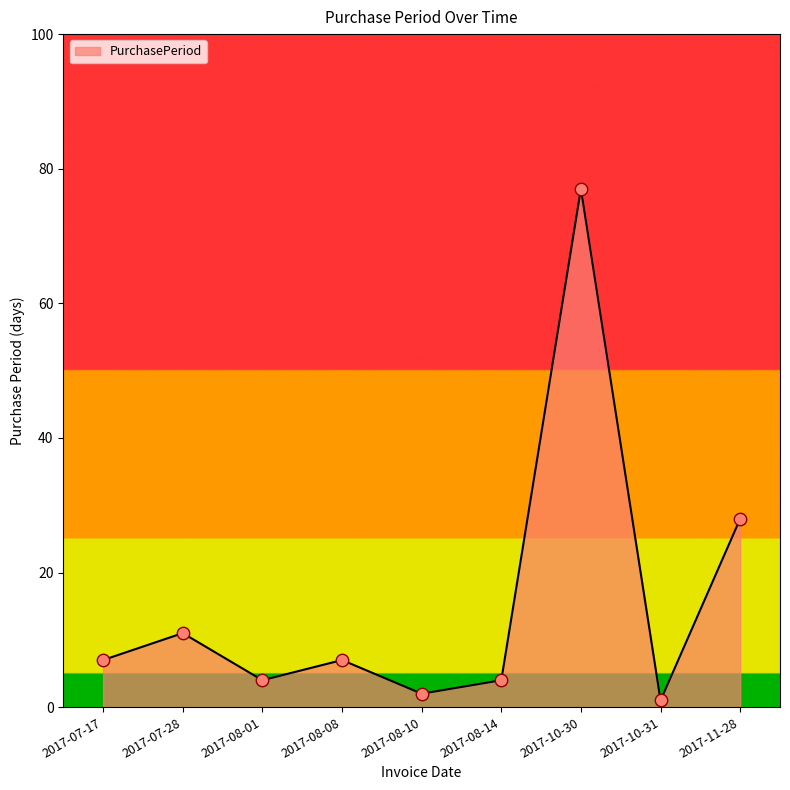

What is the change in value from 2017-08-08 to 2017-10-31?

-6